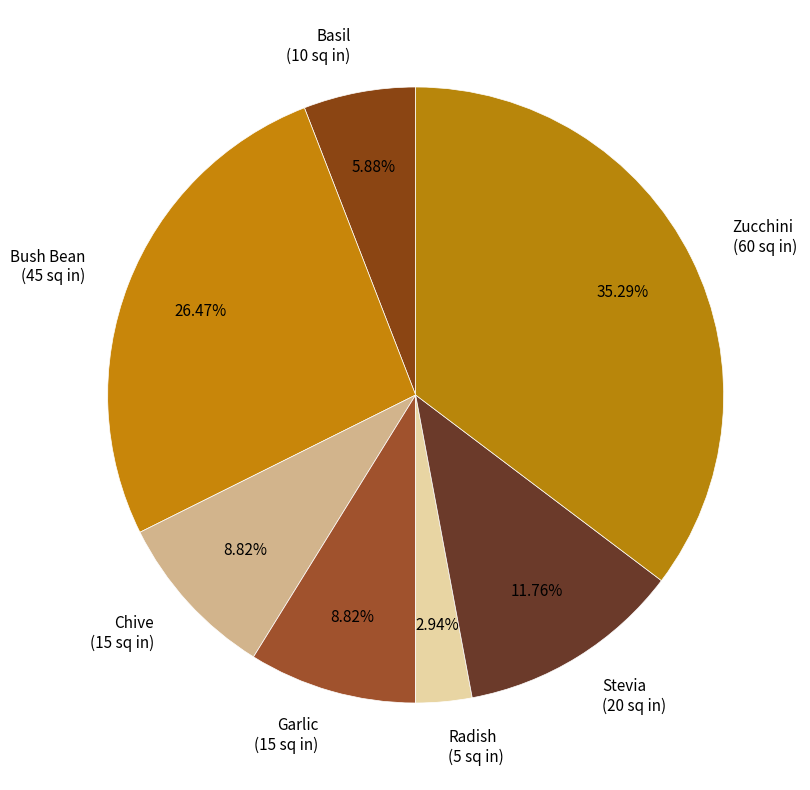

Approximately how many times larger is the value at Radish compared to Basil?

0.5